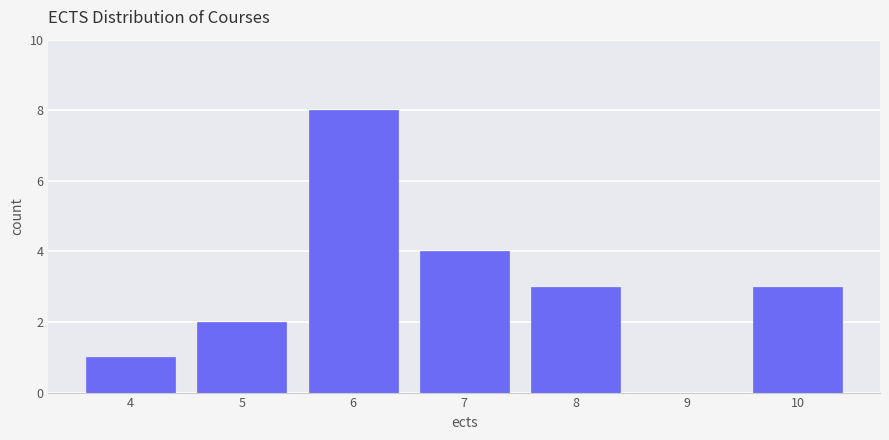

How tall is the bar that spans 3.5 to 4.5 on the x-axis? The values are not printed on the chart, so give them approximately, as read against the axis.

1